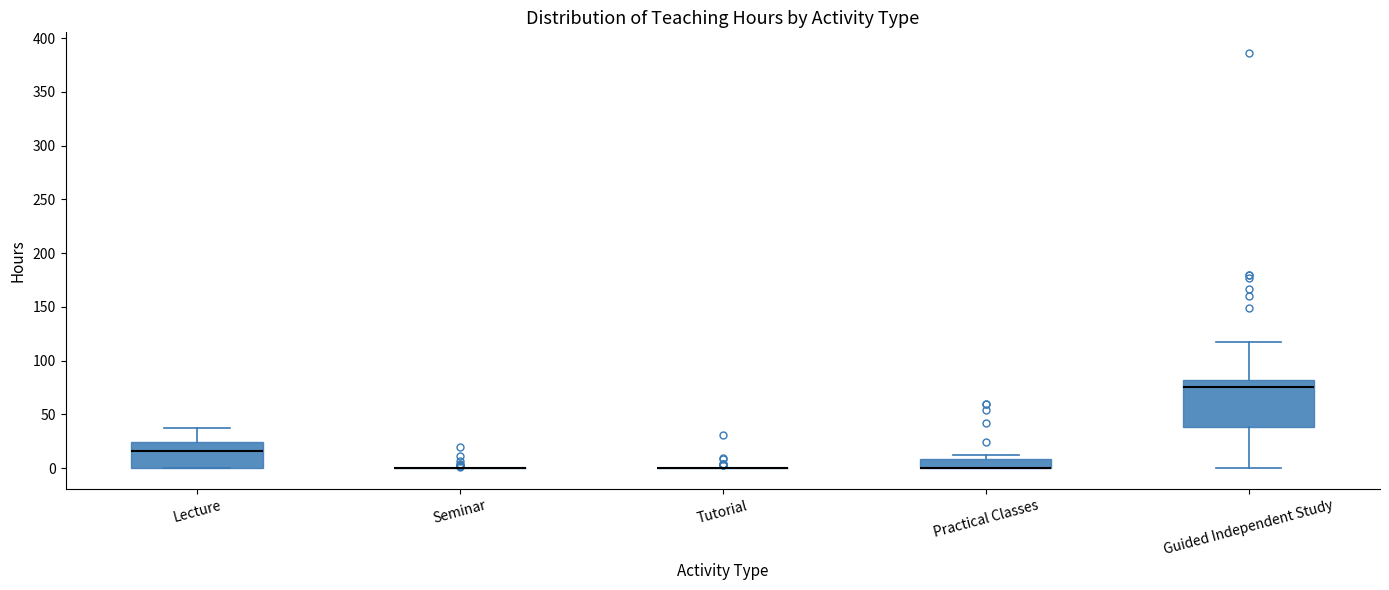

Reading left to right, read every box against the y-axis: the position of its median line, the range the box covers, and the ends of its whiskers. The values are not printed on the chart, so give them approximately, as read against the axis.

Lecture: median 15, box 0 to 25, whiskers 0 to 35
Seminar: box collapsed to a line at 0, whiskers 0 to 0
Tutorial: box collapsed to a line at 0, whiskers 0 to 0
Practical Classes: median 0 (drawn on the box's lower edge), box 0 to 10, whiskers 0 to 10 (just above the box's upper edge)
Guided Independent Study: median 75, box 40 to 85, whiskers 0 to 115